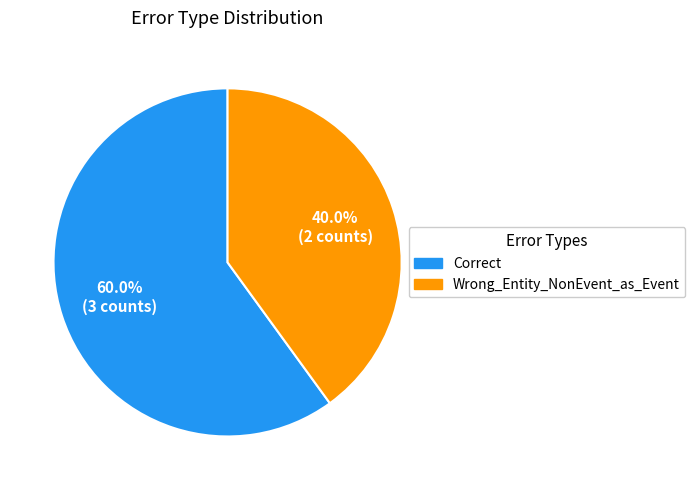

How many slices are in this pie chart?

2